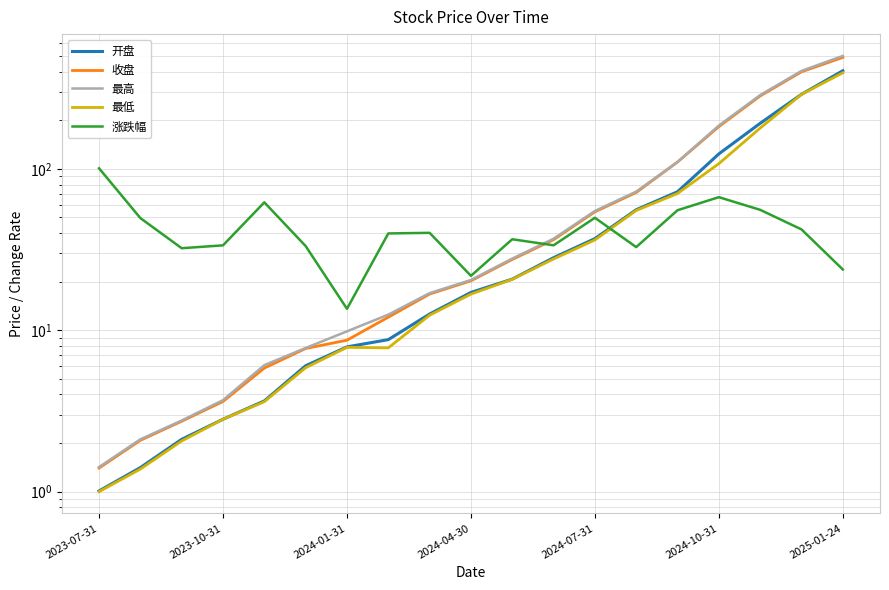

What is the greatest value displayed?

501.6